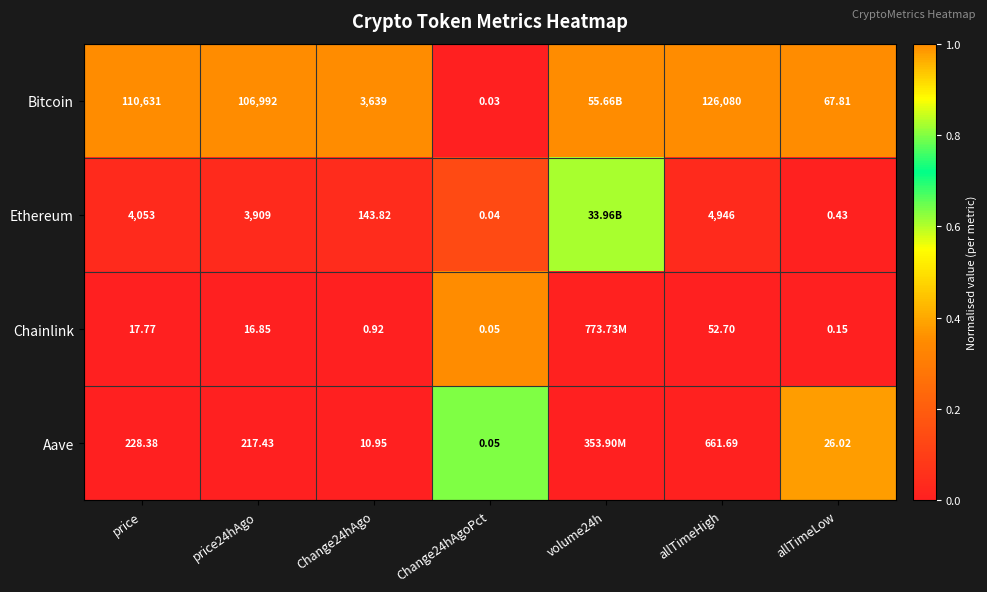

Which series changed the most between Change24hAgo and Change24hAgoPct?

Bitcoin